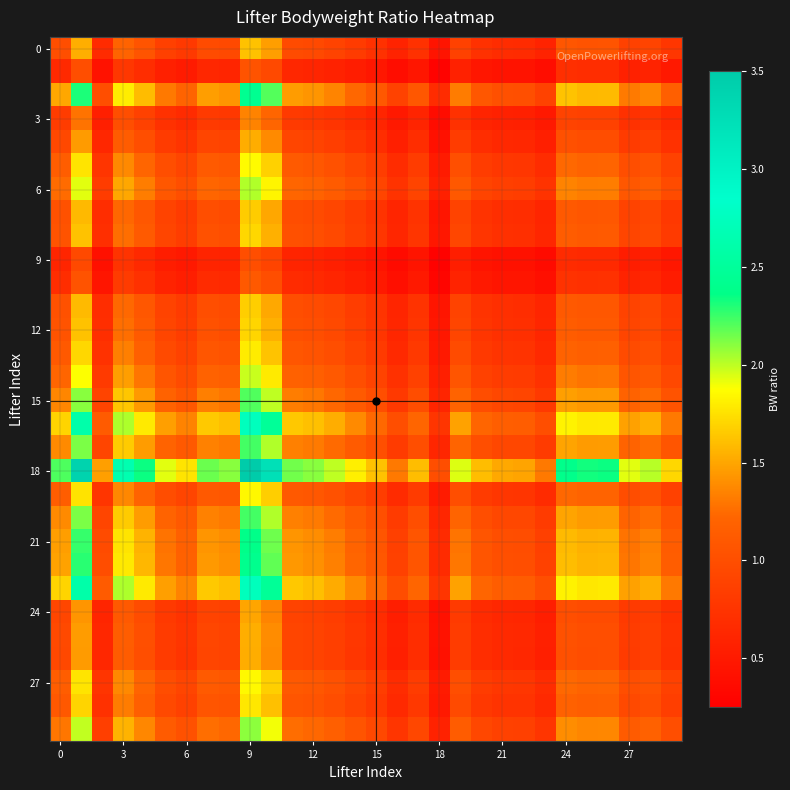

At which category does the chart reach its minimum across all series?

18